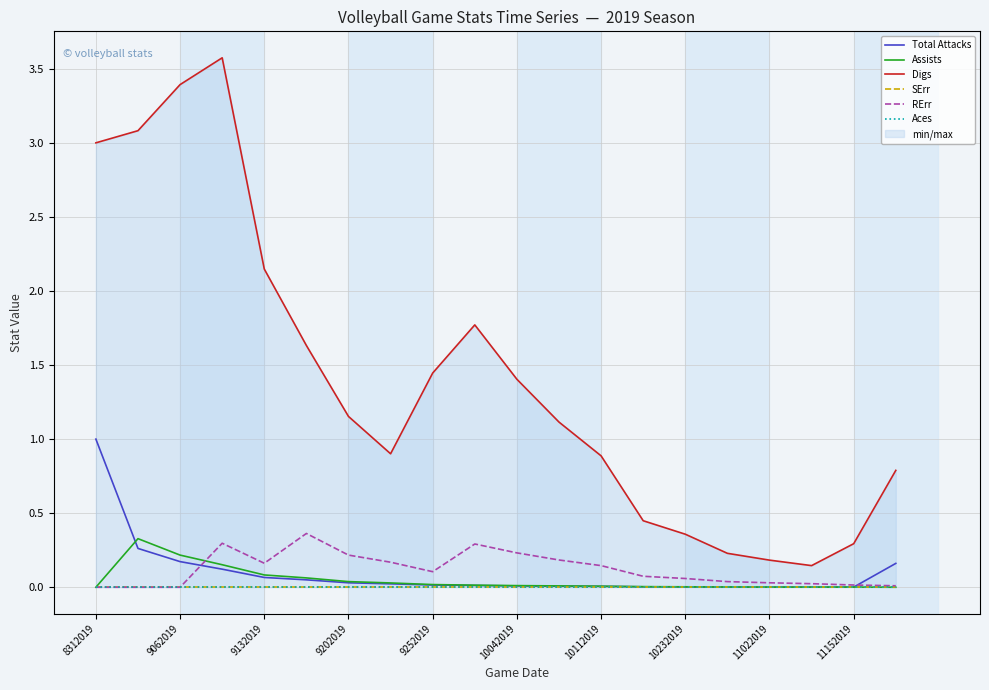

True or false: RErr and Aces intersect in this chart.

False